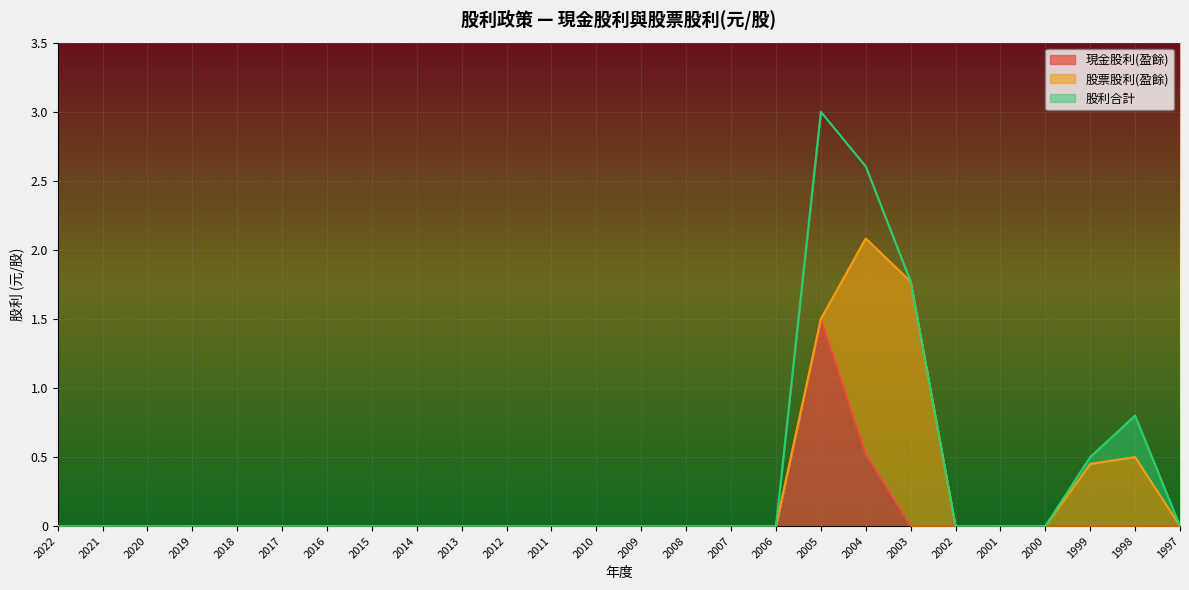

The value of 現金股利(盈餘) at 2019 is 0.7. True or false?

False